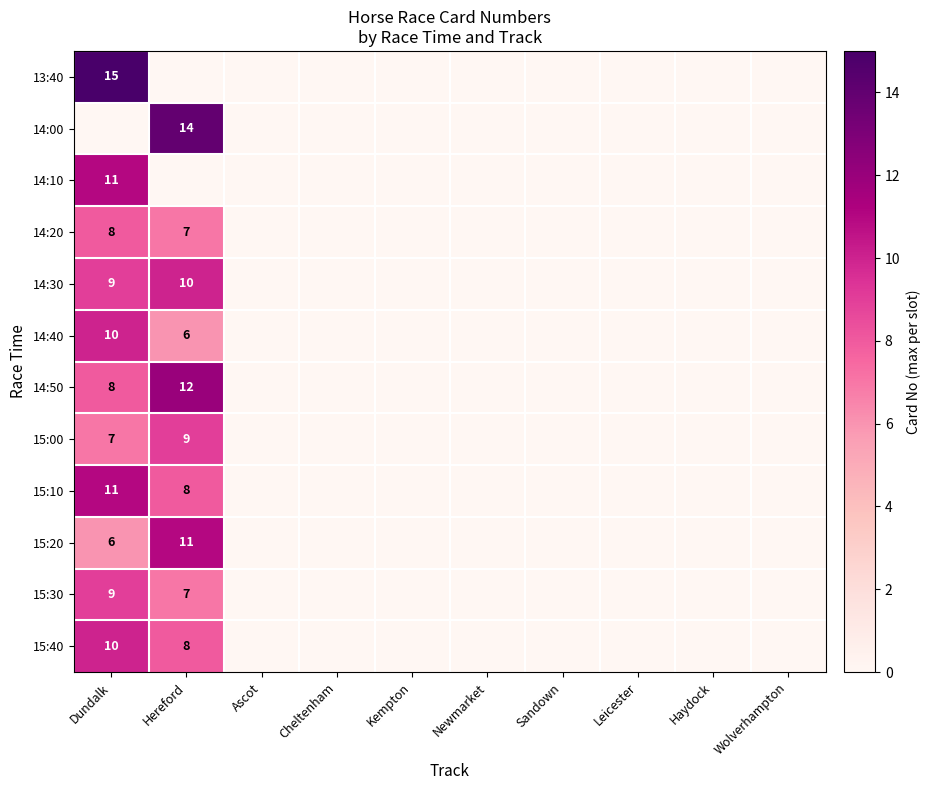

Is it true that 14:20 equals 2 at Hereford?

False